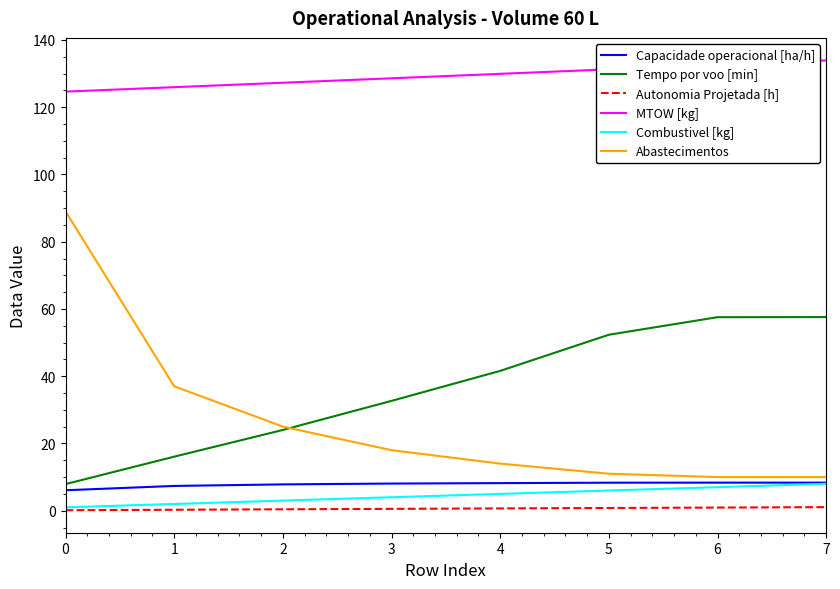

Between 5 and 7, which series saw the biggest shift?

Tempo por voo [min]